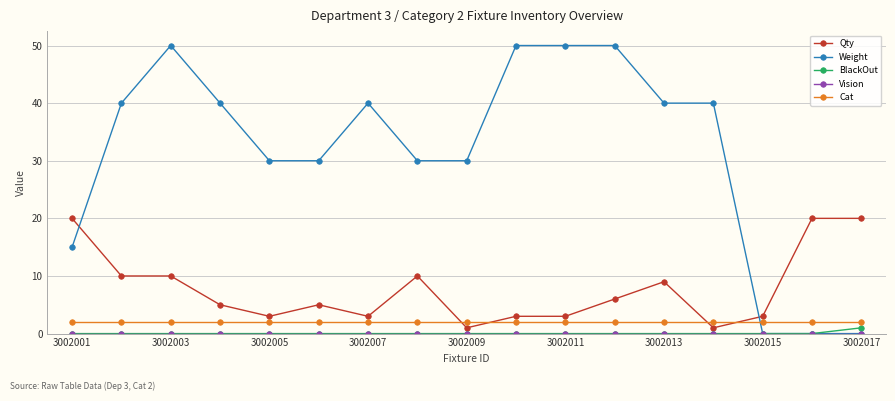

True or false: Qty and Cat intersect in this chart.

True